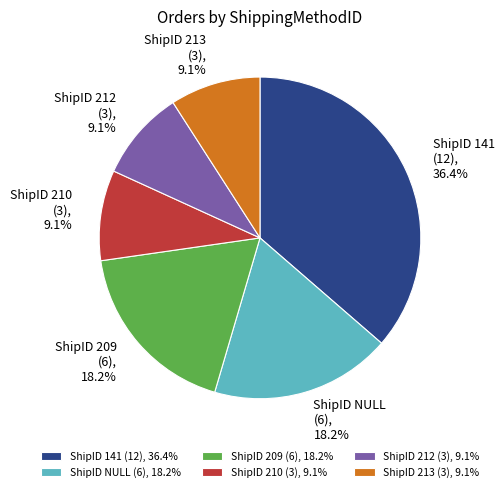

What percentage do ShipID 213 (3), 9.1% and ShipID 210 (3), 9.1% together represent?

18.2%